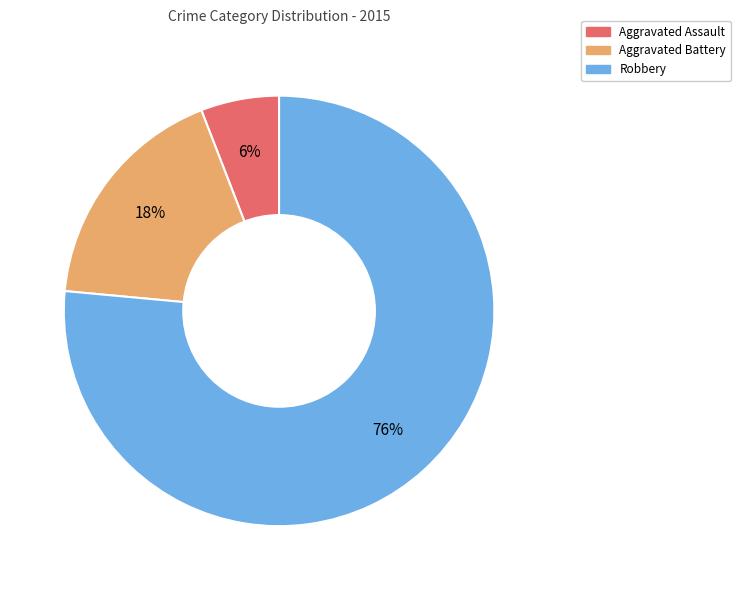

Is it true that Robbery is 70% of the pie?

False